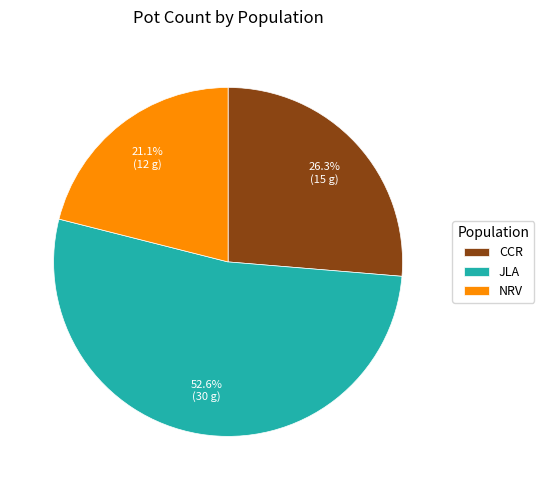

Which slice is the largest?

JLA